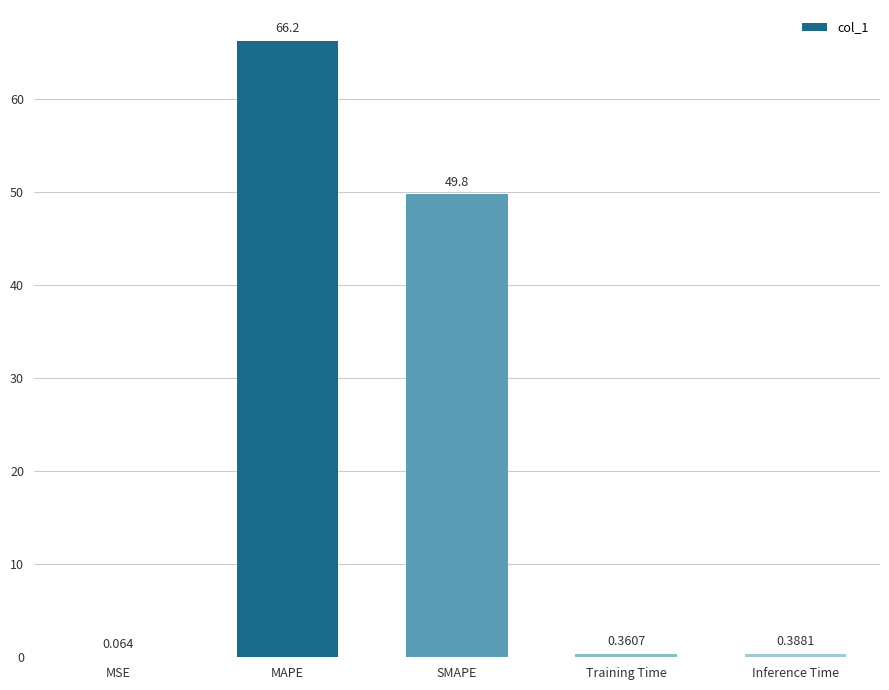

The chart shows a value of 49.8 at SMAPE. True or false?

True